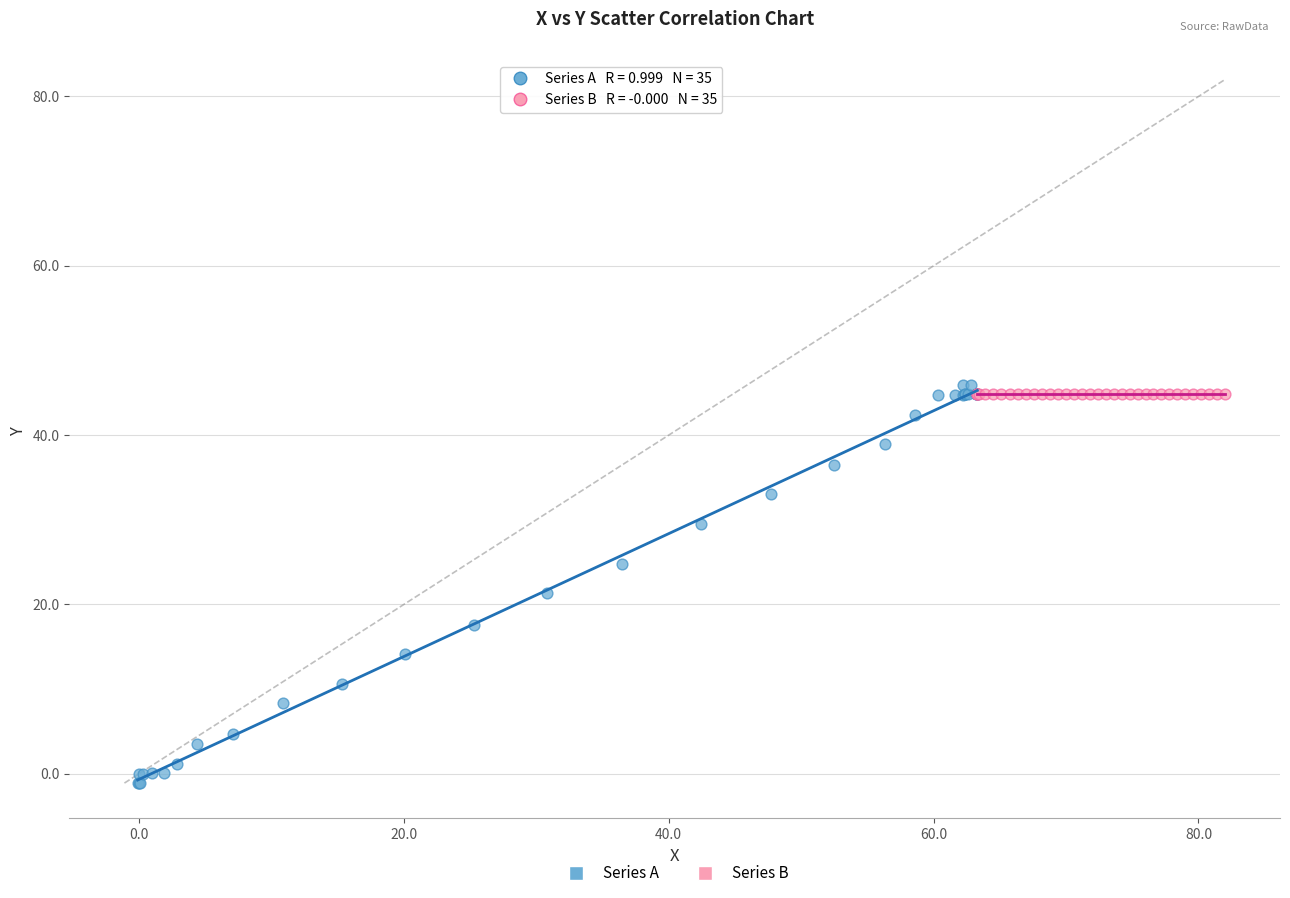

Which series contains the lowest Y value?

Series A